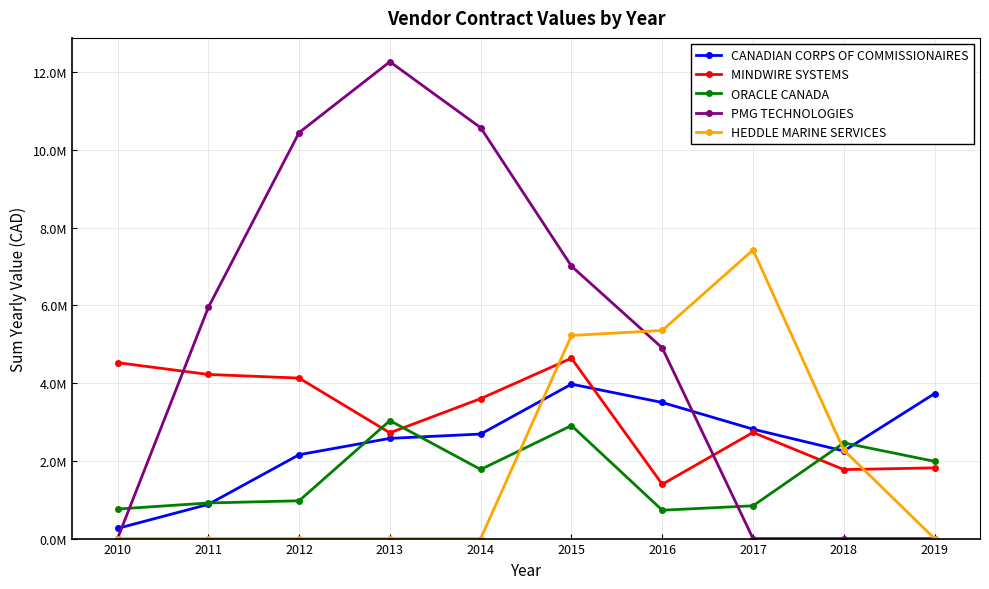

What is the lowest value of the MINDWIRE SYSTEMS series?

1396786.7